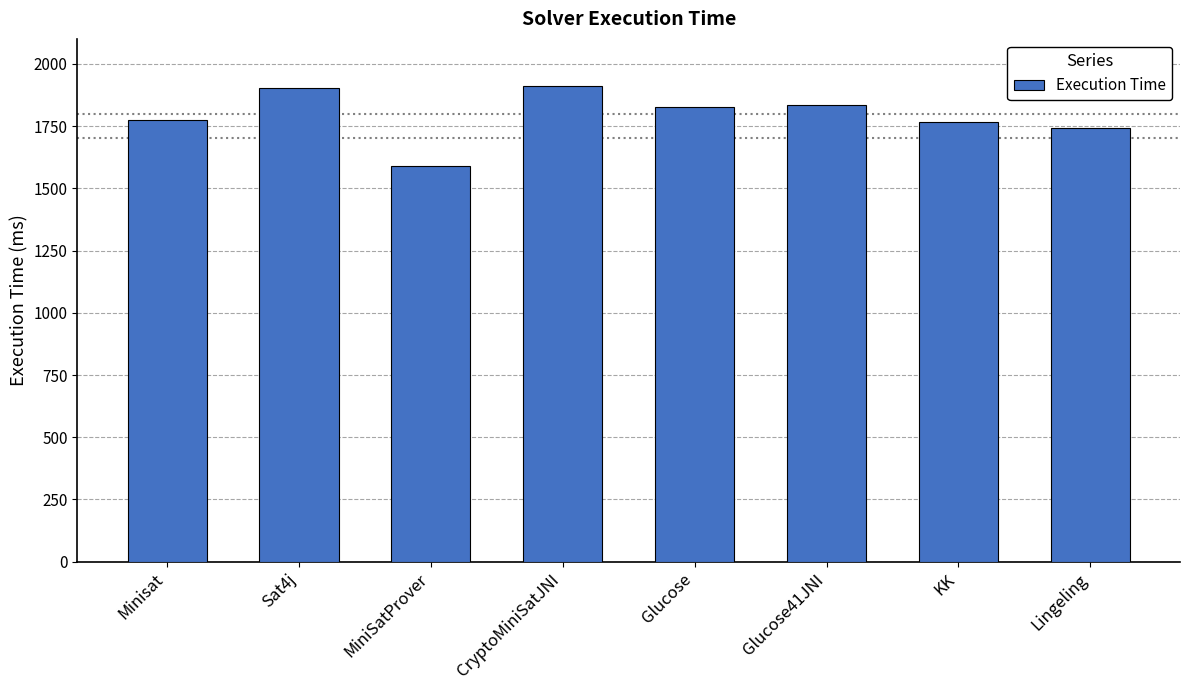

What is the label of the 3rd bar from the left?

MiniSatProver